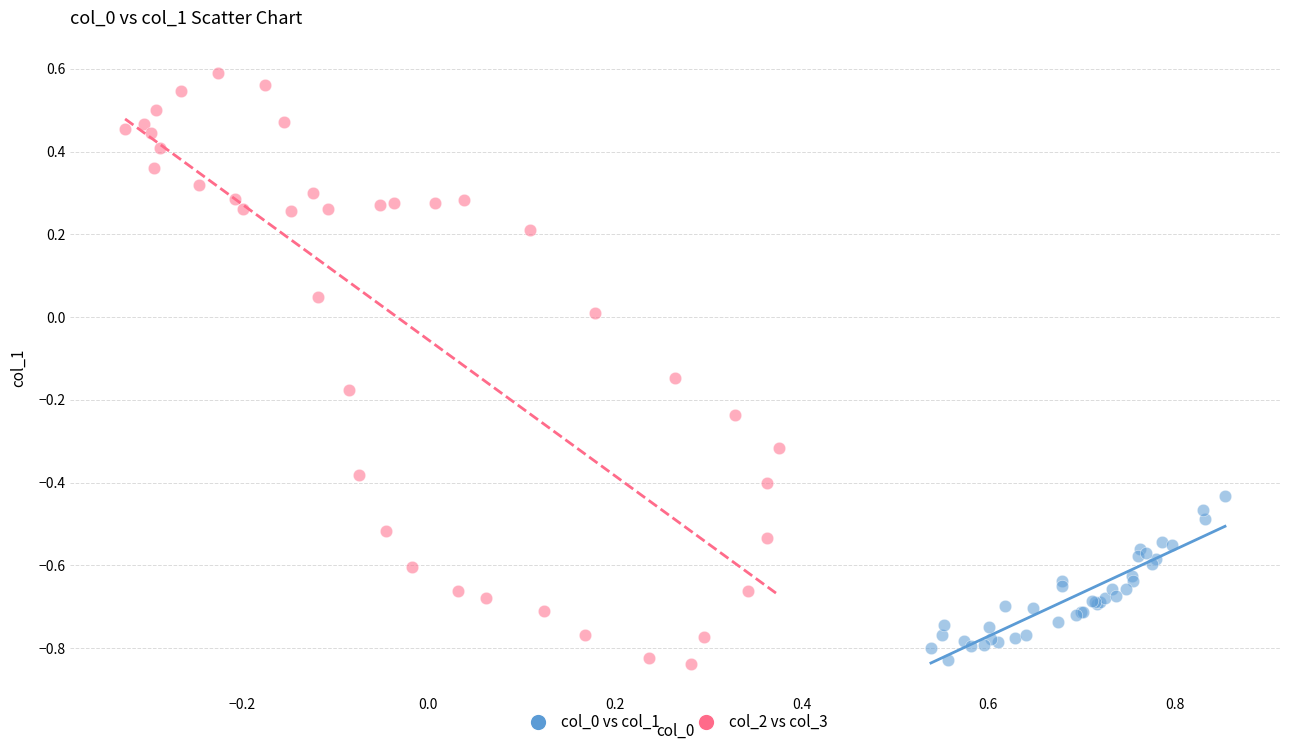

Which series contains the highest Y value?

col_2 vs col_3